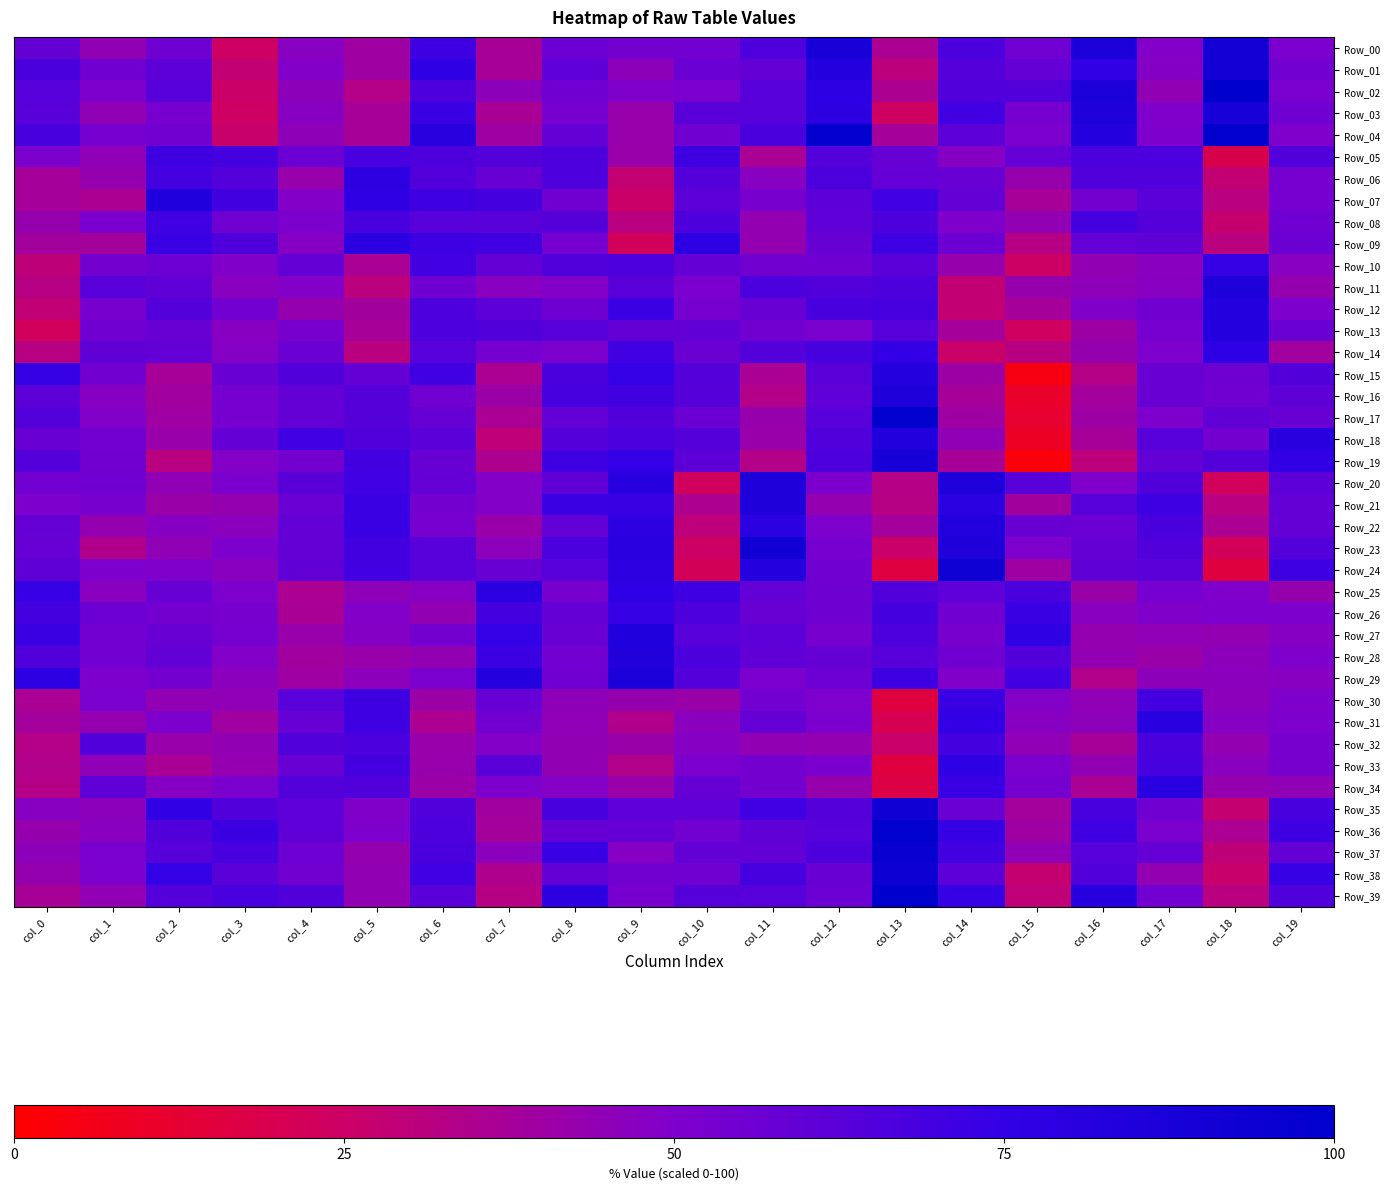

Reading left to right, list all the values displayed in this chart.

Row_00: col_0=58.4	col_1=43.9	col_2=55.7	col_3=24.3	col_4=47.2	col_5=39.6	col_6=71.0	col_7=36.9	col_8=56.7	col_9=53.8	col_10=54.3	col_11=66.2	col_12=87.2	col_13=35.9	col_14=67.2	col_15=54.7	col_16=86.6	col_17=48.9	col_18=90.5	col_19=51.1
Row_01: col_0=67.3	col_1=55.1	col_2=61.4	col_3=28.2	col_4=49.0	col_5=39.8	col_6=76.1	col_7=36.8	col_8=60.8	col_9=45.5	col_10=57.0	col_11=59.0	col_12=82.6	col_13=30.1	col_14=64.4	col_15=58.7	col_16=75.8	col_17=48.2	col_18=90.5	col_19=54.3
Row_02: col_0=62.6	col_1=50.3	col_2=62.6	col_3=25.5	col_4=45.7	col_5=33.1	col_6=66.2	col_7=45.3	col_8=55.0	col_9=49.6	col_10=51.2	col_11=62.7	col_12=78.3	col_13=35.3	col_14=64.8	col_15=64.7	col_16=86.2	col_17=44.1	col_18=99.5	col_19=51.9
Row_03: col_0=62.3	col_1=44.4	col_2=52.6	col_3=24.1	col_4=47.5	col_5=37.3	col_6=73.2	col_7=36.4	col_8=53.2	col_9=42.1	col_10=62.3	col_11=62.9	col_12=77.7	col_13=24.1	col_14=70.6	col_15=52.9	col_16=85.3	col_17=49.9	col_18=87.6	col_19=55.0
Row_04: col_0=68.2	col_1=53.2	col_2=54.5	col_3=26.5	col_4=45.3	col_5=37.3	col_6=80.4	col_7=39.9	col_8=59.4	col_9=41.8	col_10=55.2	col_11=67.4	col_12=98.3	col_13=37.9	col_14=61.5	col_15=51.2	col_16=81.8	col_17=50.6	col_18=98.9	col_19=49.9
Row_05: col_0=50.9	col_1=44.9	col_2=71.1	col_3=68.8	col_4=56.2	col_5=67.9	col_6=66.2	col_7=63.7	col_8=65.8	col_9=41.6	col_10=71.5	col_11=36.1	col_12=63.8	col_13=58.1	col_14=47.8	col_15=58.7	col_16=67.0	col_17=67.0	col_18=18.4	col_19=65.2
Row_06: col_0=37.8	col_1=42.6	col_2=69.2	col_3=64.4	col_4=42.1	col_5=77.7	col_6=64.8	col_7=57.8	col_8=65.9	col_9=27.9	col_10=64.2	col_11=46.9	col_12=66.4	col_13=59.0	col_14=57.4	col_15=42.3	col_16=65.2	col_17=65.3	col_18=28.1	col_19=53.5
Row_07: col_0=37.7	col_1=35.8	col_2=84.3	col_3=70.1	col_4=48.9	col_5=76.7	col_6=70.9	col_7=69.2	col_8=55.1	col_9=25.1	col_10=61.7	col_11=52.6	col_12=61.1	col_13=70.7	col_14=59.1	col_15=37.5	col_16=53.7	col_17=62.0	col_18=31.3	col_19=53.2
Row_08: col_0=42.8	col_1=51.0	col_2=70.4	col_3=55.8	col_4=51.2	col_5=68.0	col_6=63.1	col_7=62.5	col_8=63.4	col_9=30.9	col_10=65.9	col_11=43.5	col_12=60.3	col_13=65.7	col_14=49.9	col_15=43.9	col_16=69.3	col_17=63.4	col_18=27.0	col_19=55.5
Row_09: col_0=38.6	col_1=38.1	col_2=72.9	col_3=66.0	col_4=47.8	col_5=78.6	col_6=71.5	col_7=70.0	col_8=53.1	col_9=22.6	col_10=78.4	col_11=43.6	col_12=57.6	col_13=71.7	col_14=56.2	col_15=32.2	col_16=58.9	col_17=60.4	col_18=30.9	col_19=56.4
Row_10: col_0=29.6	col_1=53.8	col_2=56.1	col_3=49.5	col_4=59.3	col_5=36.2	col_6=69.6	col_7=59.2	col_8=65.5	col_9=66.0	col_10=58.8	col_11=54.4	col_12=55.6	col_13=61.8	col_14=42.5	col_15=24.9	col_16=44.0	col_17=46.8	col_18=74.2	col_19=47.1
Row_11: col_0=32.1	col_1=63.1	col_2=60.4	col_3=46.7	col_4=48.9	col_5=30.6	col_6=54.8	col_7=47.1	col_8=49.2	col_9=62.1	col_10=51.4	col_11=66.6	col_12=64.5	col_13=66.0	col_14=28.3	col_15=42.5	col_16=45.3	col_17=47.4	col_18=85.5	col_19=42.8
Row_12: col_0=28.7	col_1=52.0	col_2=63.8	col_3=54.3	col_4=42.7	col_5=38.5	col_6=65.8	col_7=61.2	col_8=55.5	col_9=72.4	col_10=52.8	col_11=57.6	col_12=67.6	col_13=68.6	col_14=28.4	col_15=37.9	col_16=49.3	col_17=54.6	col_18=82.3	col_19=50.3
Row_13: col_0=23.0	col_1=55.2	col_2=57.2	col_3=47.4	col_4=52.7	col_5=37.4	col_6=65.8	col_7=65.3	col_8=63.2	col_9=59.1	col_10=60.1	col_11=54.7	col_12=51.9	col_13=62.7	col_14=37.8	col_15=23.6	col_16=40.2	col_17=52.8	col_18=82.3	col_19=56.6
Row_14: col_0=31.8	col_1=60.4	col_2=59.7	col_3=48.3	col_4=56.5	col_5=30.9	col_6=63.1	col_7=53.1	col_8=51.2	col_9=70.6	col_10=56.6	col_11=64.2	col_12=68.3	col_13=75.0	col_14=25.8	col_15=31.7	col_16=42.8	col_17=50.6	col_18=76.6	col_19=38.8
Row_15: col_0=73.8	col_1=54.5	col_2=37.5	col_3=57.4	col_4=64.8	col_5=58.9	col_6=70.5	col_7=35.7	col_8=67.3	col_9=74.3	col_10=64.4	col_11=36.1	col_12=62.4	col_13=82.6	col_14=40.6	col_15=4.3	col_16=32.8	col_17=57.1	col_18=55.8	col_19=65.1
Row_16: col_0=61.7	col_1=47.4	col_2=39.1	col_3=53.2	col_4=59.5	col_5=63.3	col_6=55.4	col_7=40.8	col_8=68.4	col_9=70.1	col_10=63.3	col_11=33.4	col_12=60.0	col_13=85.3	col_14=37.5	col_15=10.7	col_16=38.0	col_17=57.6	col_18=55.2	col_19=60.5
Row_17: col_0=63.8	col_1=48.9	col_2=40.0	col_3=53.1	col_4=59.7	col_5=63.6	col_6=58.3	col_7=36.1	col_8=59.2	col_9=64.5	col_10=56.6	col_11=42.4	col_12=63.1	col_13=98.4	col_14=40.0	col_15=11.9	col_16=40.4	col_17=50.2	col_18=59.9	col_19=57.3
Row_18: col_0=57.6	col_1=54.1	col_2=41.6	col_3=58.9	col_4=70.7	col_5=65.3	col_6=62.1	col_7=29.2	col_8=64.2	col_9=66.8	col_10=64.4	col_11=41.7	col_12=65.4	col_13=82.9	col_14=44.5	col_15=9.3	col_16=37.5	col_17=62.7	col_18=53.8	col_19=79.8
Row_19: col_0=63.7	col_1=54.6	col_2=31.6	col_3=48.7	col_4=53.8	col_5=69.8	col_6=57.8	col_7=34.8	col_8=71.4	col_9=74.8	col_10=61.5	col_11=33.5	col_12=66.1	col_13=88.5	col_14=36.9	col_15=3.1	col_16=30.4	col_17=59.7	col_18=63.9	col_19=75.0
Row_20: col_0=54.0	col_1=55.3	col_2=44.2	col_3=51.1	col_4=62.1	col_5=70.4	col_6=58.7	col_7=48.7	col_8=60.0	col_9=80.1	col_10=23.3	col_11=85.1	col_12=51.4	col_13=32.7	col_14=84.8	col_15=62.7	col_16=49.3	col_17=65.6	col_18=22.6	col_19=61.4
Row_21: col_0=50.6	col_1=52.7	col_2=41.0	col_3=42.9	col_4=56.7	col_5=72.6	col_6=53.6	col_7=49.0	col_8=72.6	col_9=73.3	col_10=34.8	col_11=85.4	col_12=43.3	col_13=32.4	col_14=78.6	col_15=38.6	col_16=62.9	col_17=71.8	col_18=31.6	col_19=59.2
Row_22: col_0=58.3	col_1=43.2	col_2=47.3	col_3=46.2	col_4=59.7	col_5=73.3	col_6=52.8	col_7=41.7	col_8=59.2	col_9=77.6	col_10=29.7	col_11=78.8	col_12=50.4	col_13=38.1	col_14=83.0	col_15=57.2	col_16=57.0	col_17=67.4	col_18=35.9	col_19=58.7
Row_23: col_0=57.8	col_1=34.3	col_2=44.4	col_3=50.5	col_4=59.5	col_5=69.7	col_6=63.0	col_7=45.9	col_8=66.8	col_9=79.3	col_10=24.9	col_11=91.2	col_12=52.9	col_13=25.8	col_14=84.4	col_15=50.1	col_16=58.6	col_17=64.8	col_18=22.0	col_19=63.9
Row_24: col_0=60.5	col_1=50.3	col_2=49.6	col_3=46.7	col_4=59.9	col_5=69.8	col_6=63.1	col_7=57.1	col_8=62.9	col_9=77.6	col_10=21.5	col_11=81.9	col_12=54.9	col_13=16.1	col_14=92.3	col_15=39.9	col_16=60.4	col_17=62.0	col_18=15.8	col_19=71.2
Row_25: col_0=74.0	col_1=46.6	col_2=58.1	col_3=50.8	col_4=35.6	col_5=45.3	col_6=47.8	col_7=79.1	col_8=52.0	col_9=76.6	col_10=71.1	col_11=59.2	col_12=55.8	col_13=64.7	col_14=60.6	col_15=67.4	col_16=41.1	col_17=53.3	col_18=49.7	col_19=42.5
Row_26: col_0=69.0	col_1=56.1	col_2=53.9	col_3=52.1	col_4=36.4	col_5=48.8	col_6=44.0	col_7=69.1	col_8=58.8	col_9=73.8	col_10=65.8	col_11=57.4	col_12=55.7	col_13=69.5	col_14=55.2	col_15=72.8	col_16=46.6	col_17=49.2	col_18=50.8	col_19=50.1
Row_27: col_0=72.0	col_1=54.2	col_2=57.6	col_3=53.2	col_4=42.1	col_5=48.1	col_6=53.7	col_7=74.5	col_8=57.7	col_9=84.0	col_10=62.7	col_11=61.5	col_12=52.0	col_13=65.7	col_14=52.7	col_15=75.9	col_16=43.0	col_17=44.7	col_18=43.5	col_19=47.8
Row_28: col_0=65.2	col_1=53.9	col_2=59.7	col_3=49.0	col_4=38.8	col_5=41.9	col_6=43.8	col_7=72.1	col_8=54.3	col_9=83.3	col_10=66.7	col_11=60.1	col_12=58.3	col_13=63.3	col_14=55.4	col_15=65.1	col_16=43.7	col_17=41.2	col_18=45.6	col_19=49.6
Row_29: col_0=78.3	col_1=50.1	col_2=53.8	col_3=46.4	col_4=40.1	col_5=46.0	col_6=51.9	col_7=82.8	col_8=55.3	col_9=86.3	col_10=63.7	col_11=51.5	col_12=56.2	col_13=71.3	col_14=49.6	col_15=70.4	col_16=33.9	col_17=45.5	col_18=46.3	col_19=47.4
Row_30: col_0=36.2	col_1=51.7	col_2=44.1	col_3=44.8	col_4=61.7	col_5=71.1	col_6=40.7	col_7=57.9	col_8=45.0	col_9=42.6	col_10=41.4	col_11=54.0	col_12=50.1	col_13=16.0	col_14=72.7	col_15=48.5	col_16=44.9	col_17=68.8	col_18=45.7	col_19=49.8
Row_31: col_0=38.2	col_1=43.2	col_2=50.7	col_3=39.1	col_4=58.1	col_5=71.1	col_6=35.8	col_7=54.5	col_8=44.7	col_9=34.1	col_10=46.2	col_11=58.2	col_12=51.2	col_13=19.7	col_14=75.5	col_15=47.6	col_16=45.5	col_17=79.5	col_18=47.9	col_19=50.5
Row_32: col_0=32.9	col_1=64.5	col_2=42.1	col_3=43.8	col_4=65.2	col_5=66.7	col_6=41.9	col_7=49.0	col_8=43.9	col_9=41.2	col_10=48.0	col_11=44.1	col_12=43.4	col_13=26.2	col_14=68.8	col_15=44.4	col_16=36.7	col_17=67.5	col_18=43.7	col_19=52.2
Row_33: col_0=33.7	col_1=44.7	col_2=36.6	col_3=43.3	col_4=57.7	col_5=69.5	col_6=42.3	col_7=62.4	col_8=43.8	col_9=33.8	col_10=51.4	col_11=53.8	col_12=51.3	col_13=15.8	col_14=76.6	col_15=51.2	col_16=43.9	col_17=68.2	col_18=46.8	col_19=52.3
Row_34: col_0=33.1	col_1=60.2	col_2=48.0	col_3=51.2	col_4=64.4	col_5=65.3	col_6=40.9	col_7=50.7	col_8=48.2	col_9=41.4	col_10=58.4	col_11=53.7	col_12=42.4	col_13=17.2	col_14=72.7	col_15=53.1	col_16=36.0	col_17=79.6	col_18=42.7	col_19=44.4
Row_35: col_0=47.6	col_1=45.7	col_2=75.5	col_3=65.0	col_4=60.6	col_5=49.4	col_6=65.4	col_7=38.7	col_8=68.1	col_9=60.9	col_10=60.8	col_11=70.5	col_12=64.1	col_13=91.4	col_14=56.6	col_15=38.1	col_16=68.2	col_17=54.9	col_18=27.6	col_19=68.1
Row_36: col_0=42.5	col_1=46.7	col_2=64.8	col_3=72.0	col_4=60.4	col_5=50.8	col_6=66.1	col_7=38.2	col_8=58.8	col_9=58.8	col_10=53.9	col_11=60.5	col_12=62.7	col_13=102.0	col_14=73.8	col_15=40.1	col_16=70.8	col_17=51.6	col_18=35.8	col_19=70.8
Row_37: col_0=45.4	col_1=52.7	col_2=63.0	col_3=67.6	col_4=56.1	col_5=42.9	col_6=67.2	col_7=46.5	col_8=73.1	col_9=47.7	col_10=59.2	col_11=59.4	col_12=65.6	col_13=96.4	col_14=69.8	col_15=44.8	col_16=63.1	col_17=58.5	col_18=29.4	col_19=59.7
Row_38: col_0=42.9	col_1=51.1	col_2=74.3	col_3=61.9	col_4=54.4	col_5=43.8	col_6=70.4	col_7=34.7	col_8=59.3	col_9=54.7	col_10=55.1	col_11=68.7	col_12=57.6	col_13=93.0	col_14=61.3	col_15=27.6	col_16=65.1	col_17=43.6	col_18=26.2	col_19=73.6
Row_39: col_0=36.8	col_1=44.0	col_2=64.4	col_3=67.6	col_4=65.6	col_5=43.9	col_6=62.4	col_7=32.1	col_8=77.5	col_9=52.7	col_10=63.4	col_11=62.7	col_12=56.9	col_13=99.3	col_14=73.6	col_15=29.2	col_16=80.8	col_17=54.2	col_18=31.2	col_19=65.4